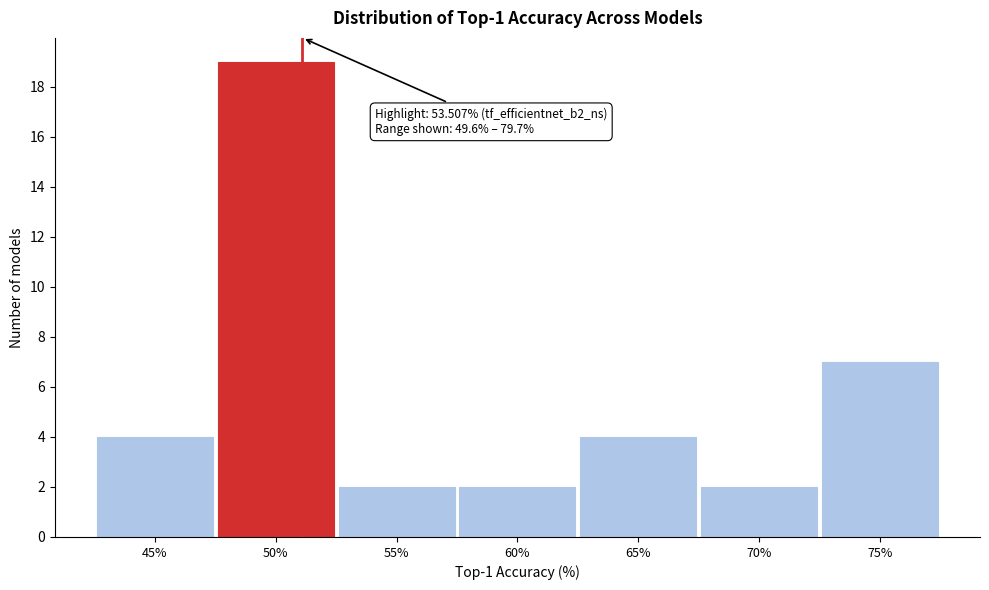

Reading left to right, transcribe all the data shown in this chart.

45%=4	50%=19	55%=2	60%=2	65%=4	70%=2	75%=7